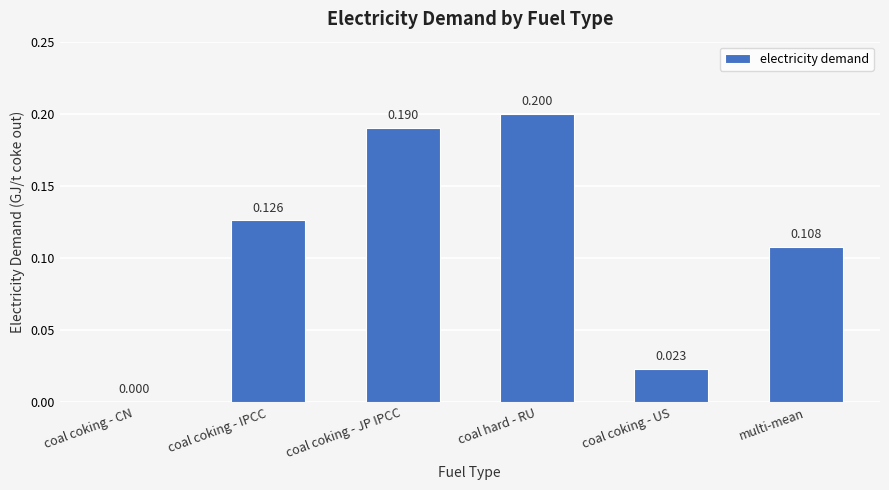

Which label corresponds to the largest value in the chart?

coal hard - RU